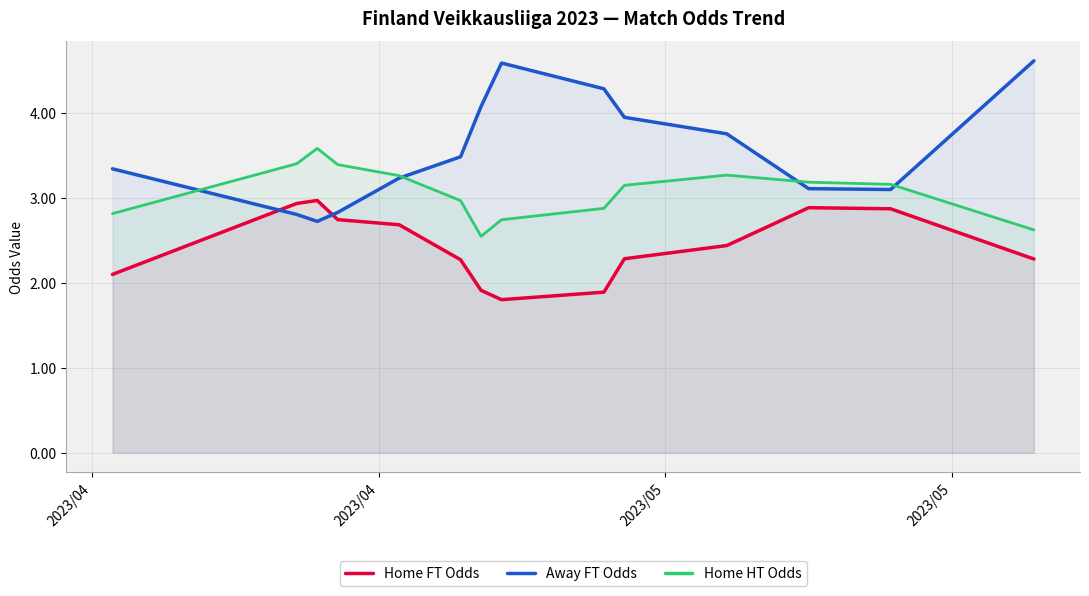

What is the smallest value displayed?

1.8